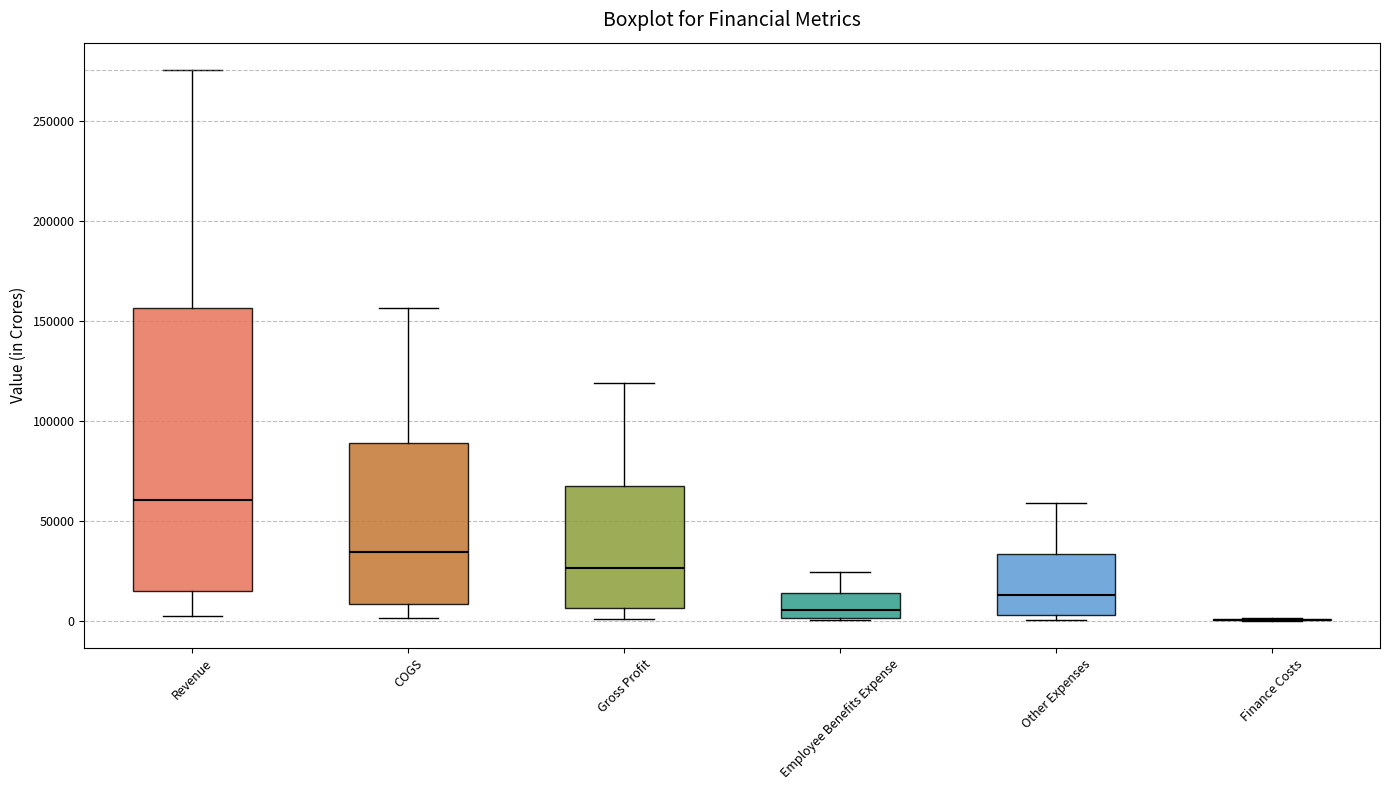

Reading left to right, transcribe this box plot: for each box, give where its median line is, the range the box spans, and where its two whiskers end, as read against the y-axis. The values are not printed on the chart, so give them approximately, as read against the axis.

Revenue: median 60000, box 15000 to 155000, whiskers 5000 to 275000
COGS: median 35000, box 10000 to 90000, whiskers 0 to 155000
Gross Profit: median 25000, box 5000 to 70000, whiskers 0 to 120000
Employee Benefits Expense: median 5000, box 0 to 15000, whiskers 0 to 25000
Other Expenses: median 15000, box 5000 to 35000, whiskers 0 to 60000
Finance Costs: box collapsed to a line at 0, whiskers 0 to 0